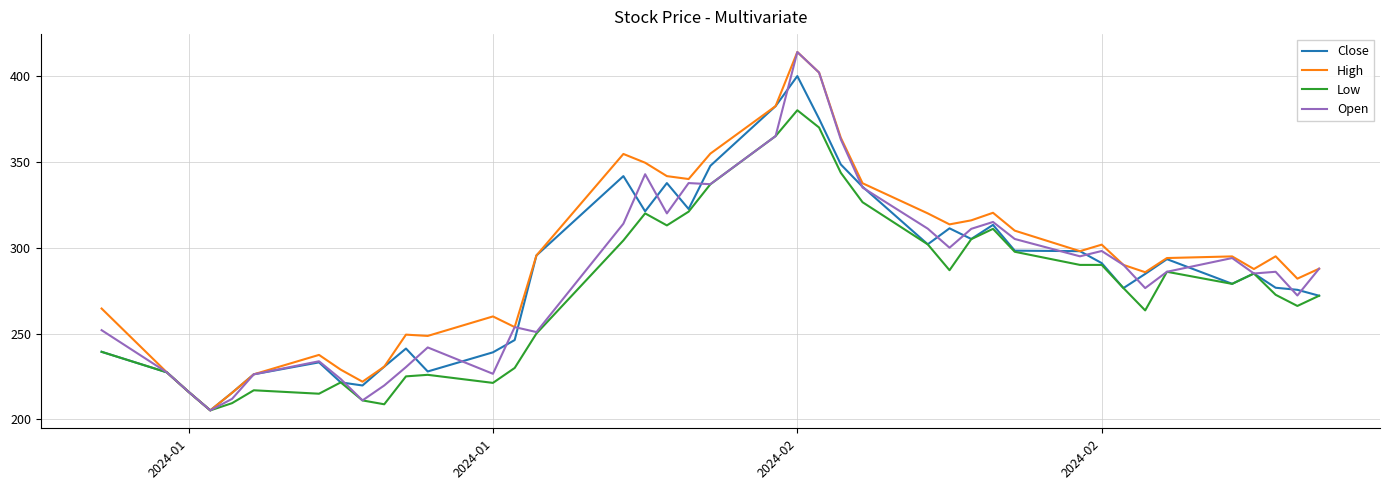

What is the lowest value of the Low series?

205.3